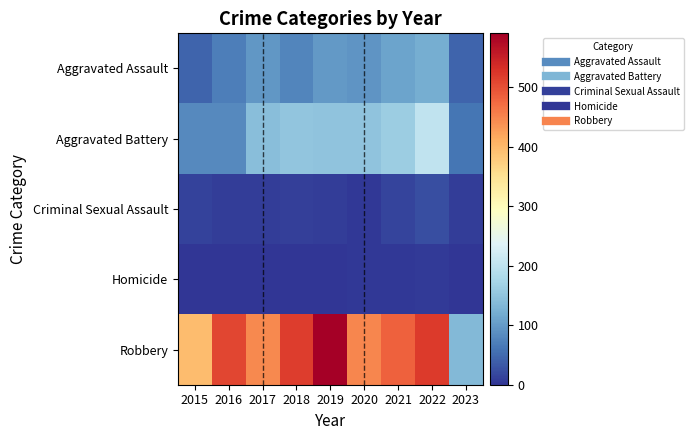

What is the spread (max minus min) of values at 2022?

516